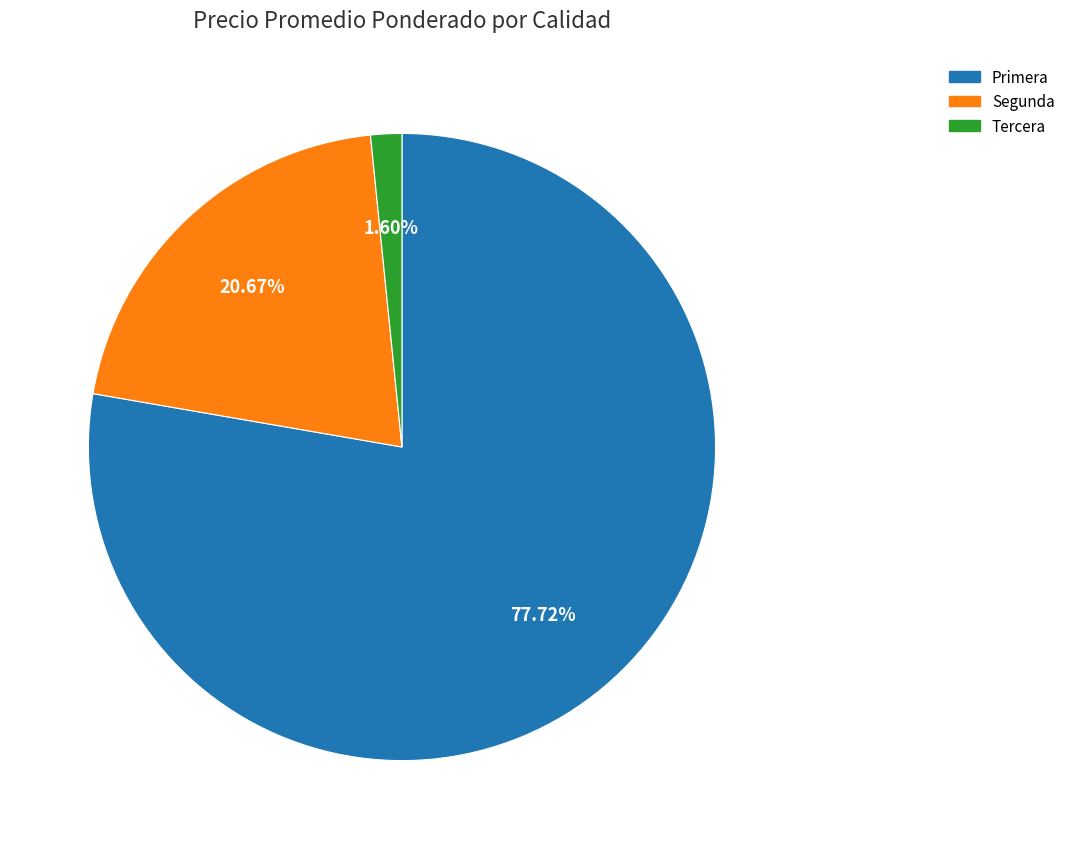

Is Tercera the majority of the pie?

No